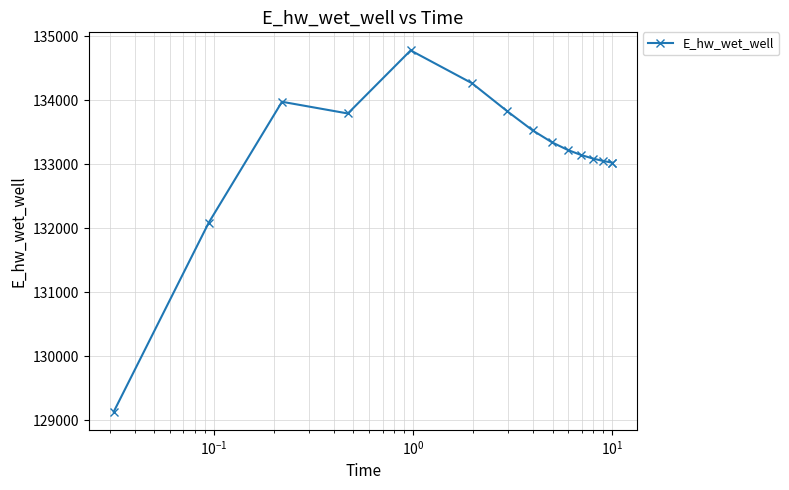

What is the difference between the second highest and second lowest values?

2180.8